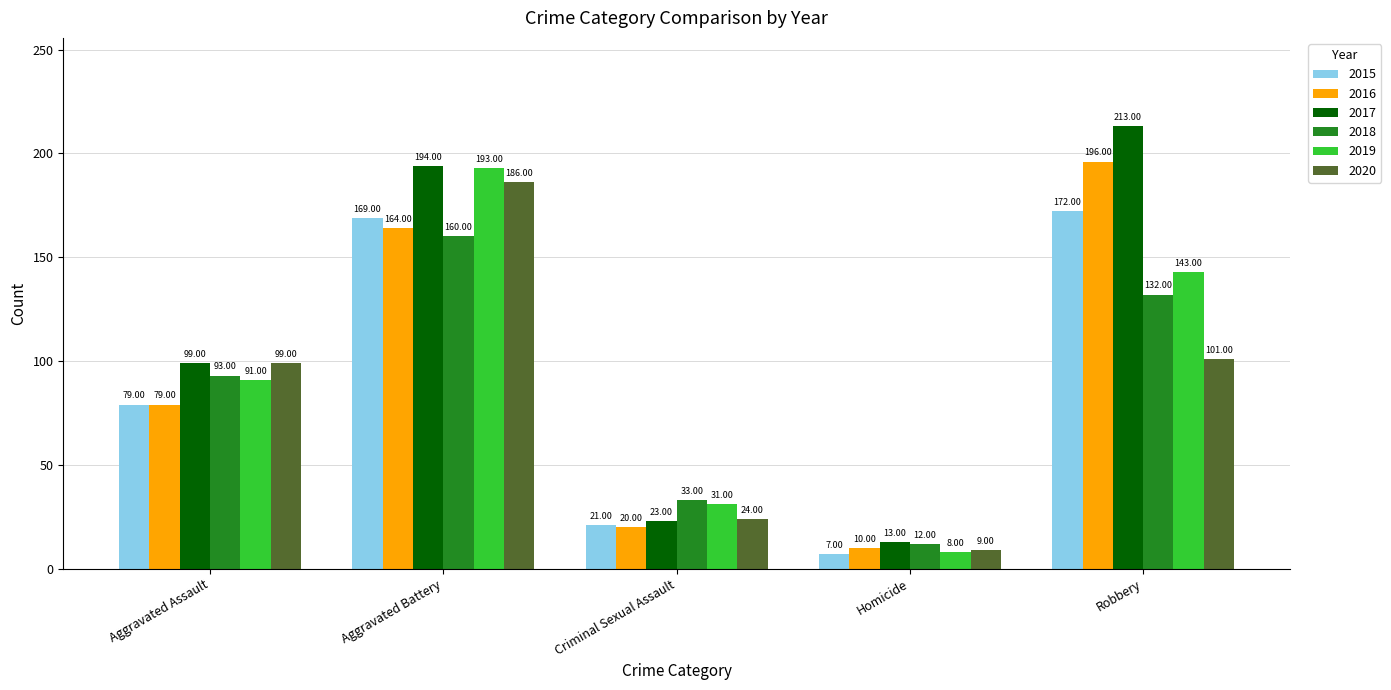

At which label is 2019 closest to 100?

Aggravated Assault